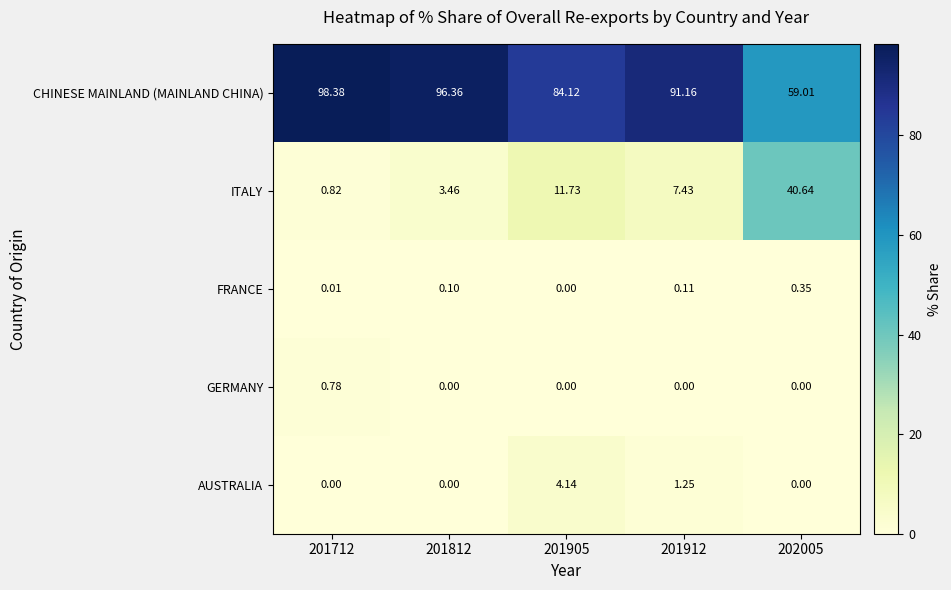

Which series has the largest total across all categories?

CHINESE MAINLAND (MAINLAND CHINA)